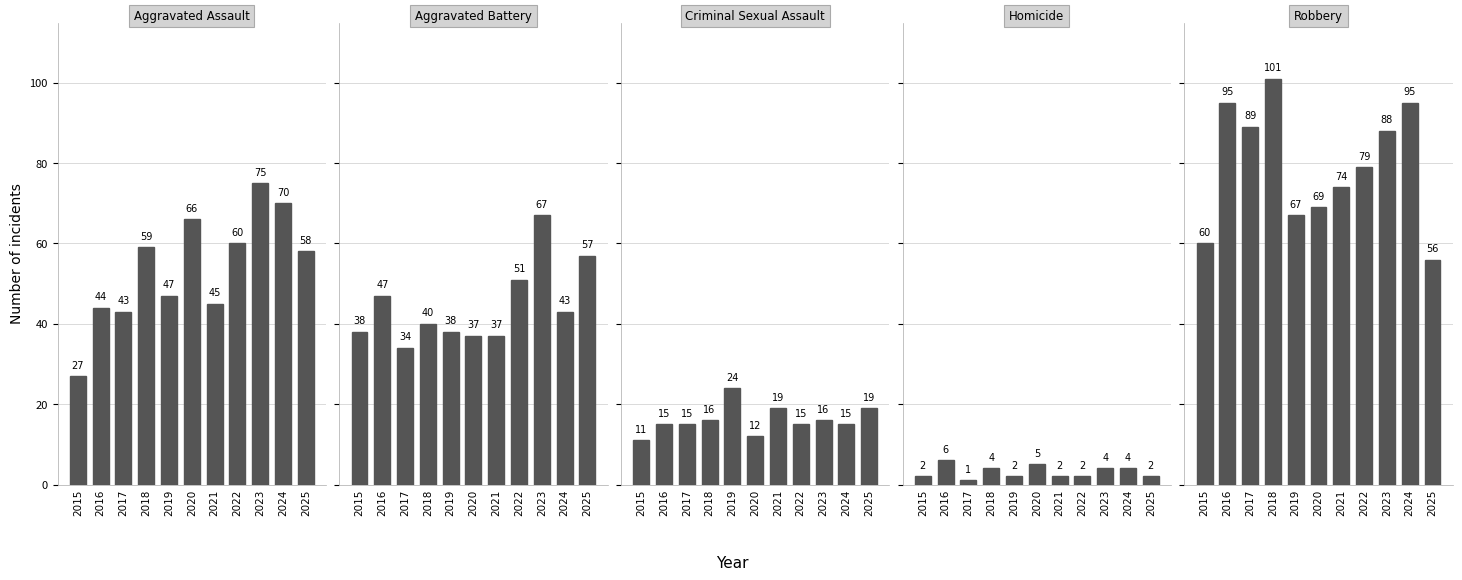

The Aggravated Battery series shows 26 at 2018. True or false?

False